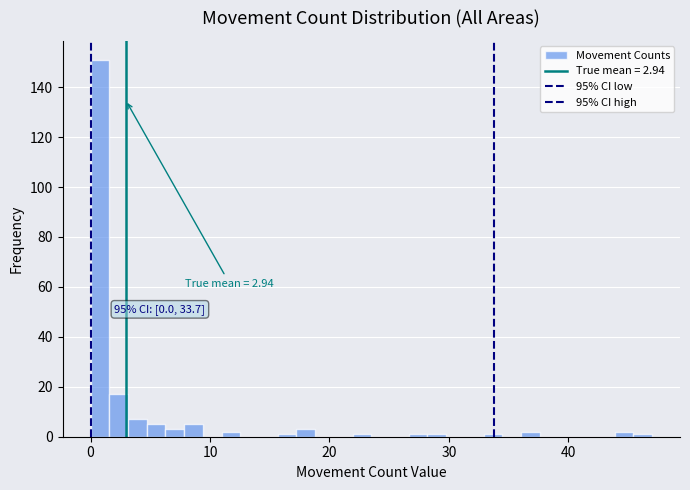

Around what value on the x-axis is the tallest bar? Give the approximate position of its centre, as read against the axis.

1